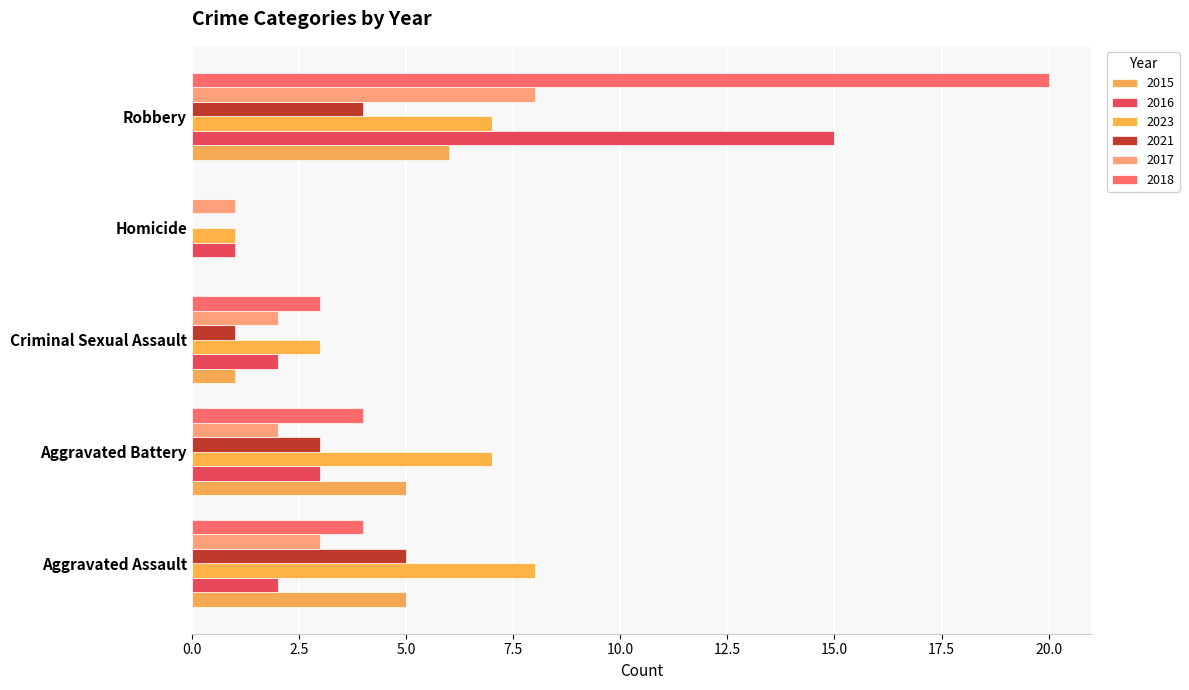

How many distinct data groups are displayed?

6